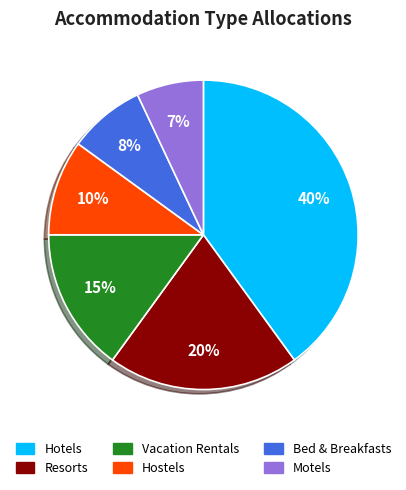

Is there a majority slice in this chart?

No